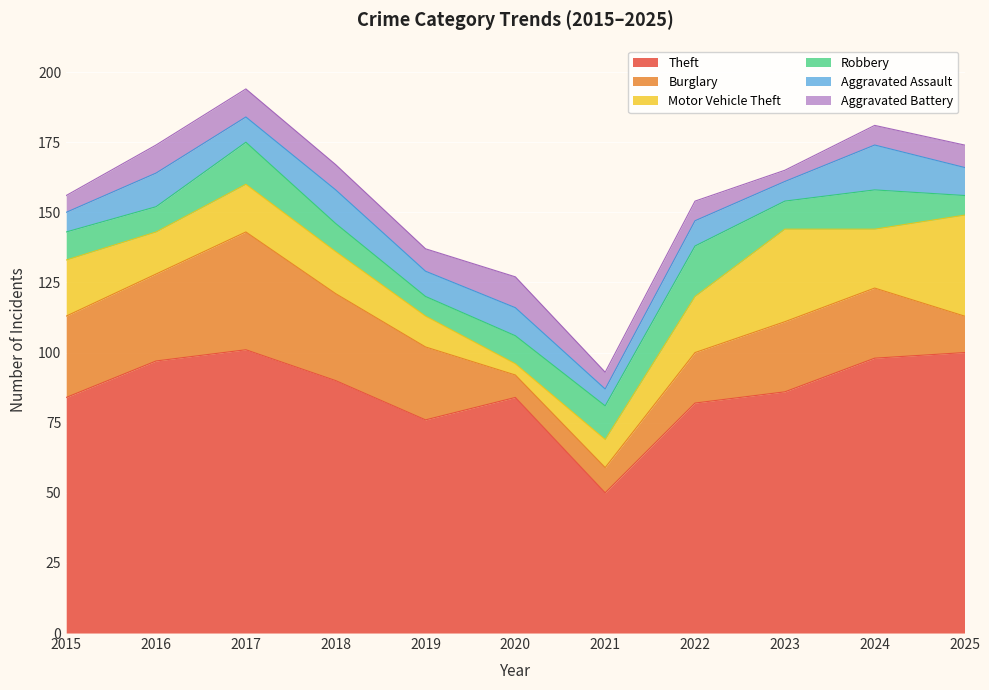

True or false: Aggravated Battery has a value of 2 at 2015.

False